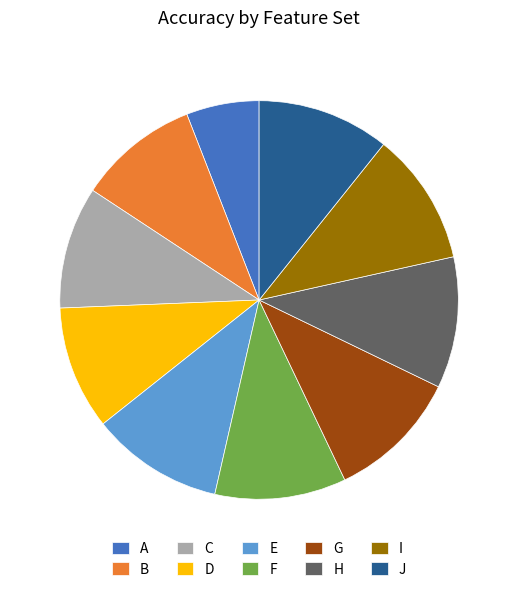

Do F and H together represent more than half of the pie?

No